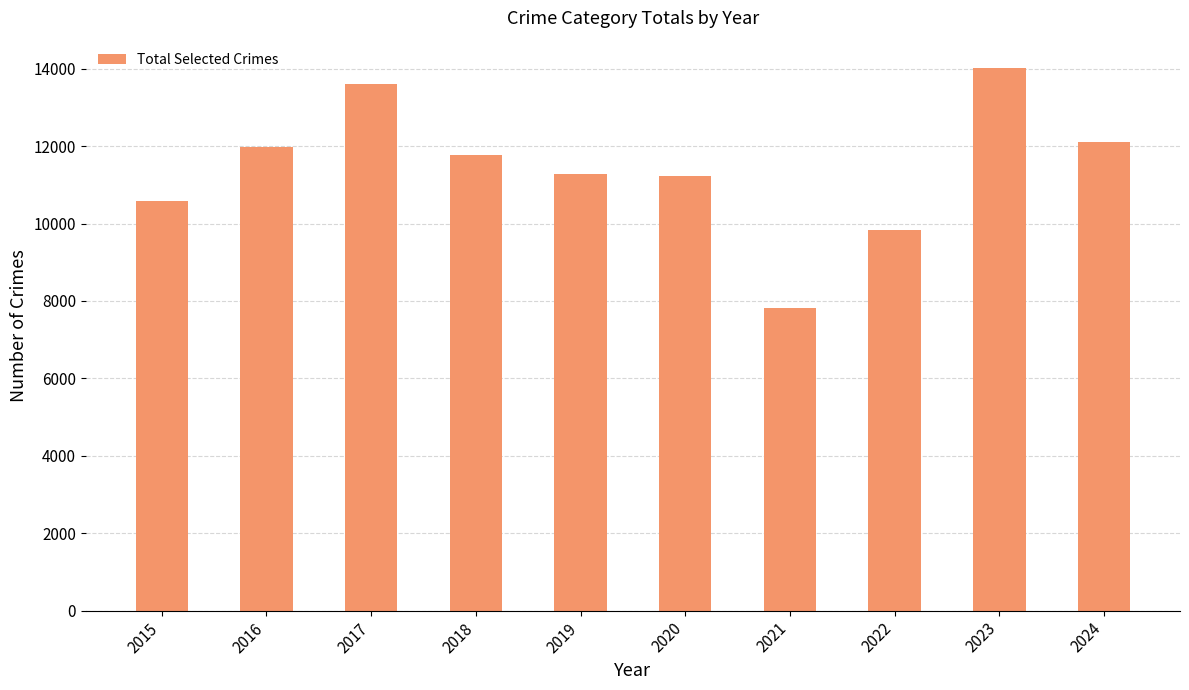

What is the value of the 1st bar from the left?

10582